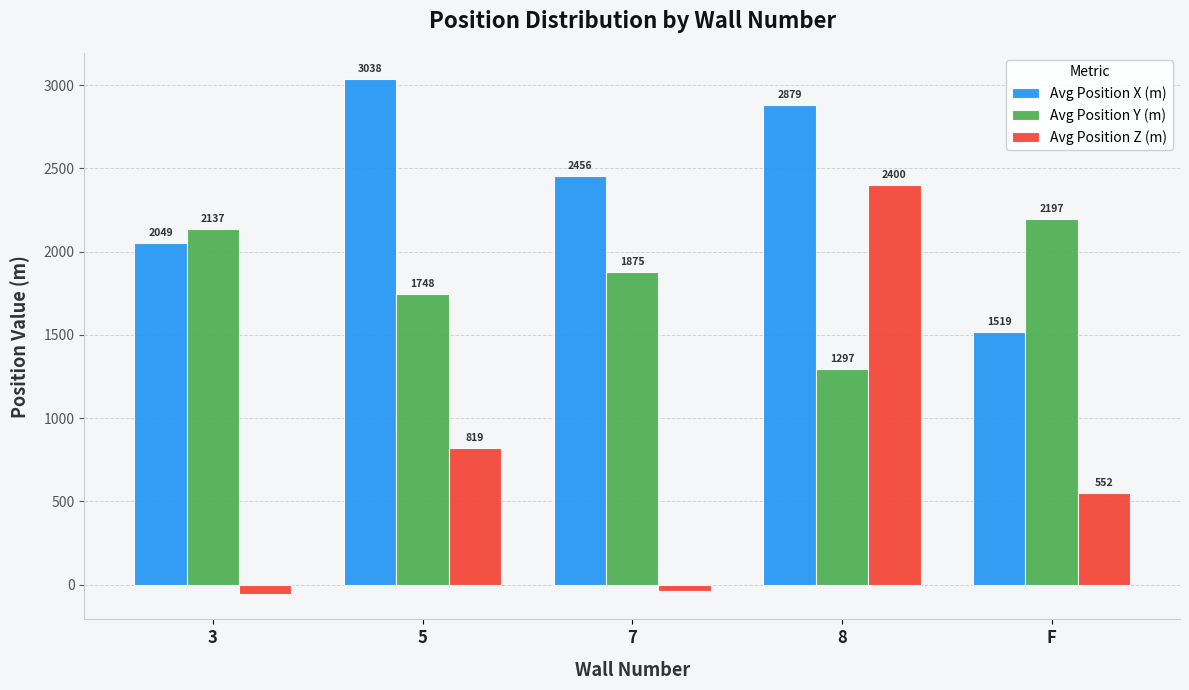

The Avg Position Z (m) series shows 852 at F. True or false?

False